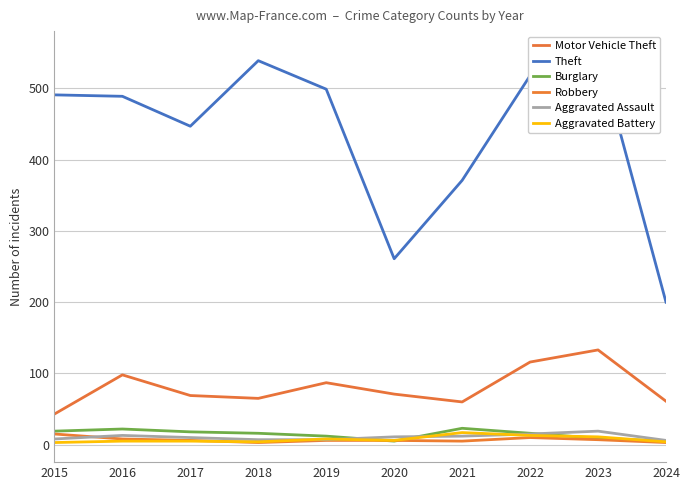

Reading left to right, extract all data points from this chart.

Motor Vehicle Theft: 43	98	69	65	87	71	60	116	133	61
Theft: 491	489	447	539	499	261	371	518	553	200
Burglary: 19	22	18	16	12	5	23	16	9	5
Robbery: 15	8	6	3	6	6	5	10	7	3
Aggravated Assault: 8	13	10	7	7	11	12	15	19	6
Aggravated Battery: 3	5	5	4	8	6	17	13	11	4